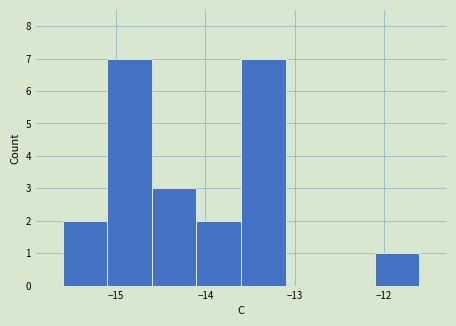

Reading left to right, transcribe this chart: for each bar, give the range it covers on the x-axis and its height. The values are not printed on the chart, so give them approximately, as read against the axis.

-15.6 to -15.1: 2
-15.1 to -14.6: 7
-14.6 to -14.1: 3
-14.1 to -13.6: 2
-13.6 to -13.1: 7
-13.1 to -12.6: 0
-12.6 to -12.1: 0
-12.1 to -11.6: 1